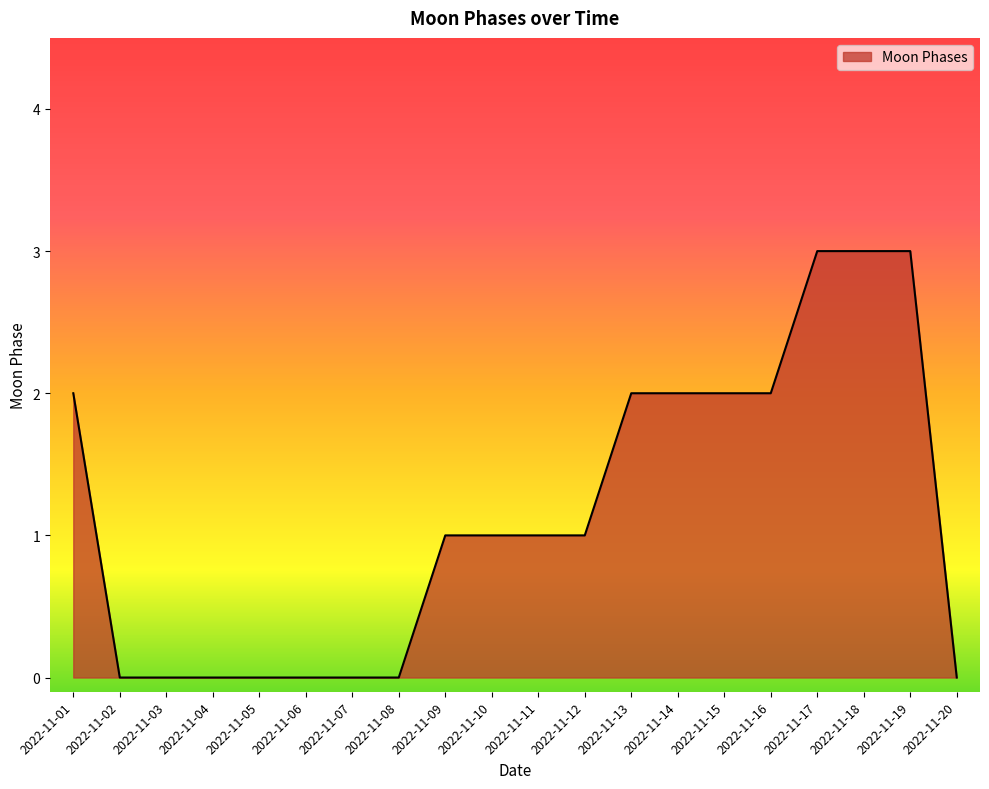

What is the difference between the values at 2022-11-01 and 2022-11-11?

1